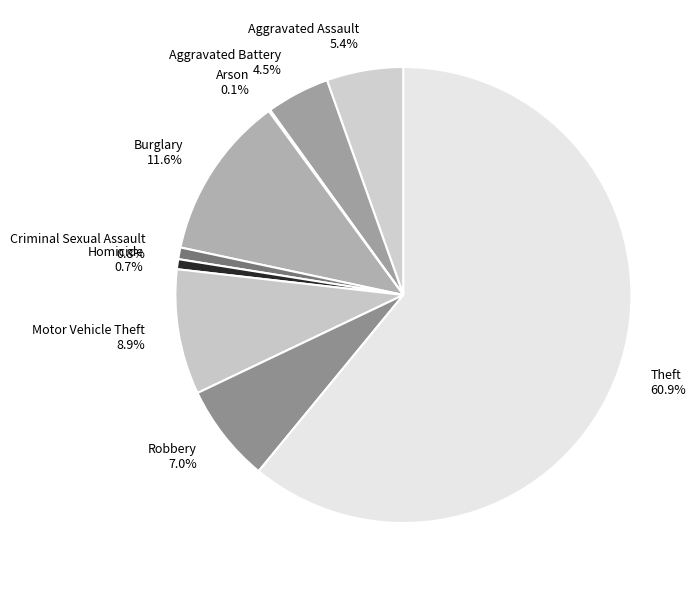

Does any single category account for the majority?

Yes